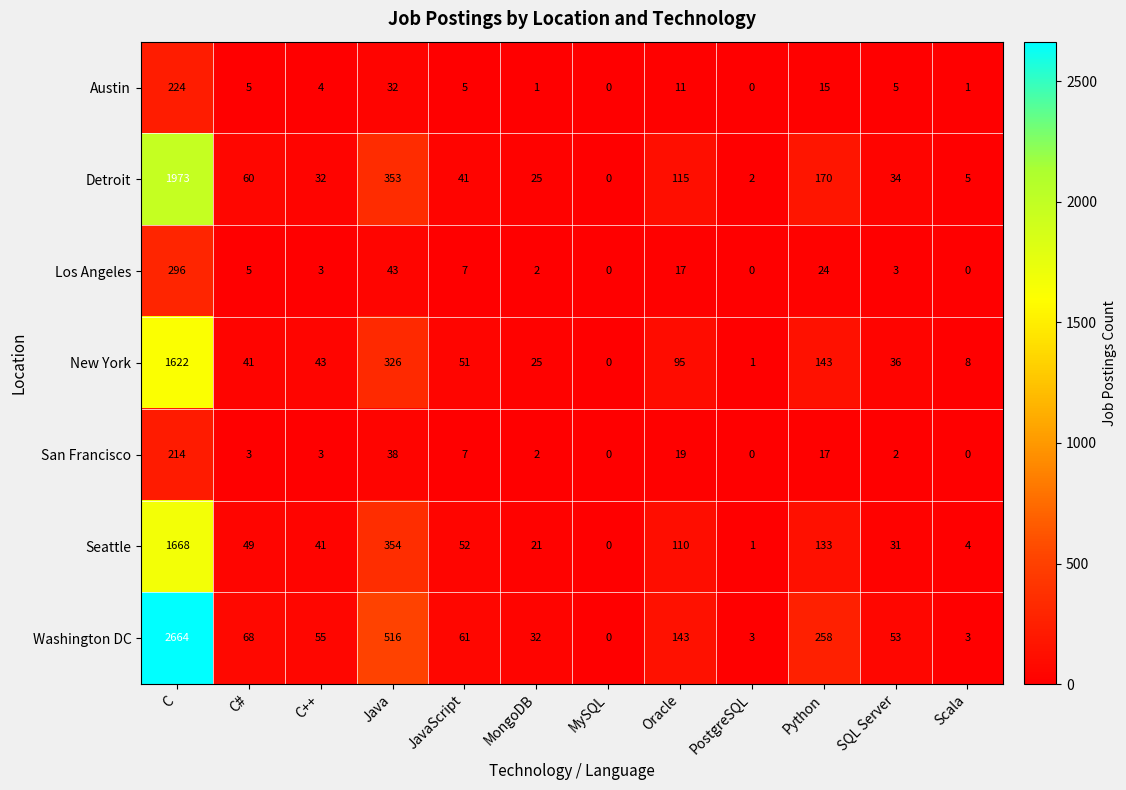

Rank the series at C from lowest to highest value.

San Francisco, Austin, Los Angeles, New York, Seattle, Detroit, Washington DC